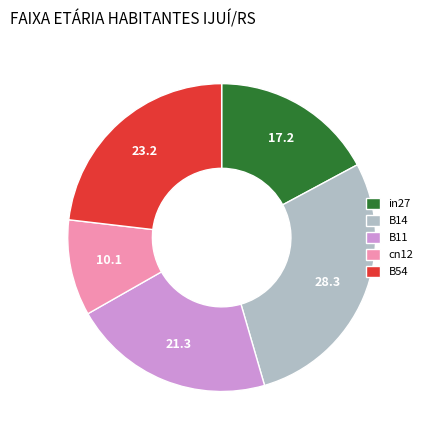

Which category has the biggest portion of the pie?

B14